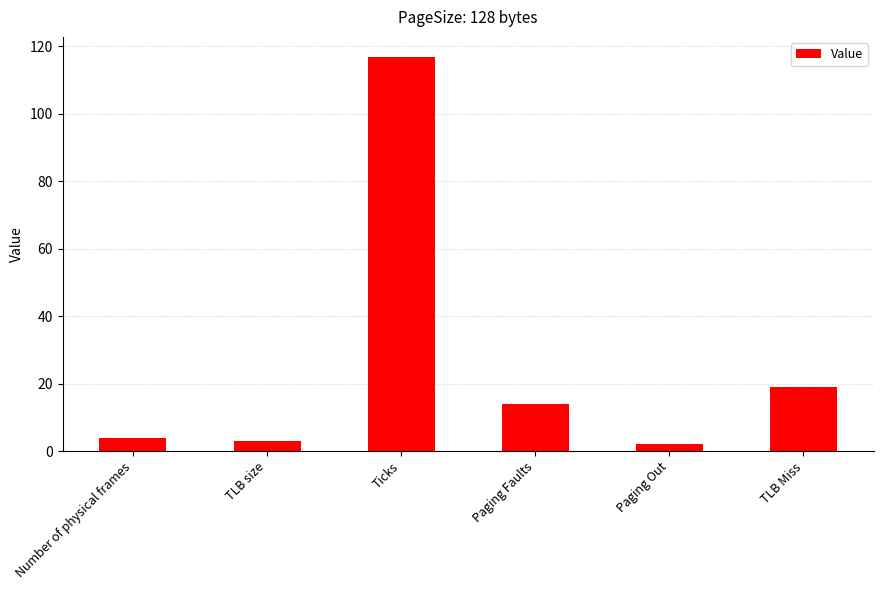

How many bars are there in total?

6